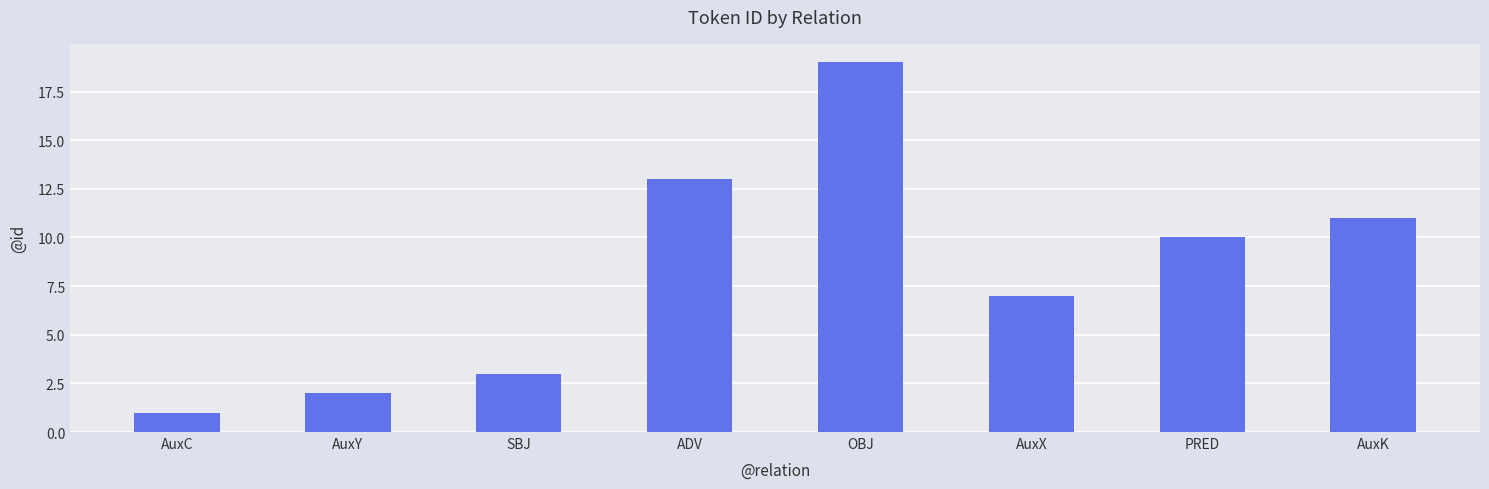

Rank the categories by value from highest to lowest.

OBJ, ADV, AuxK, PRED, AuxX, SBJ, AuxY, AuxC